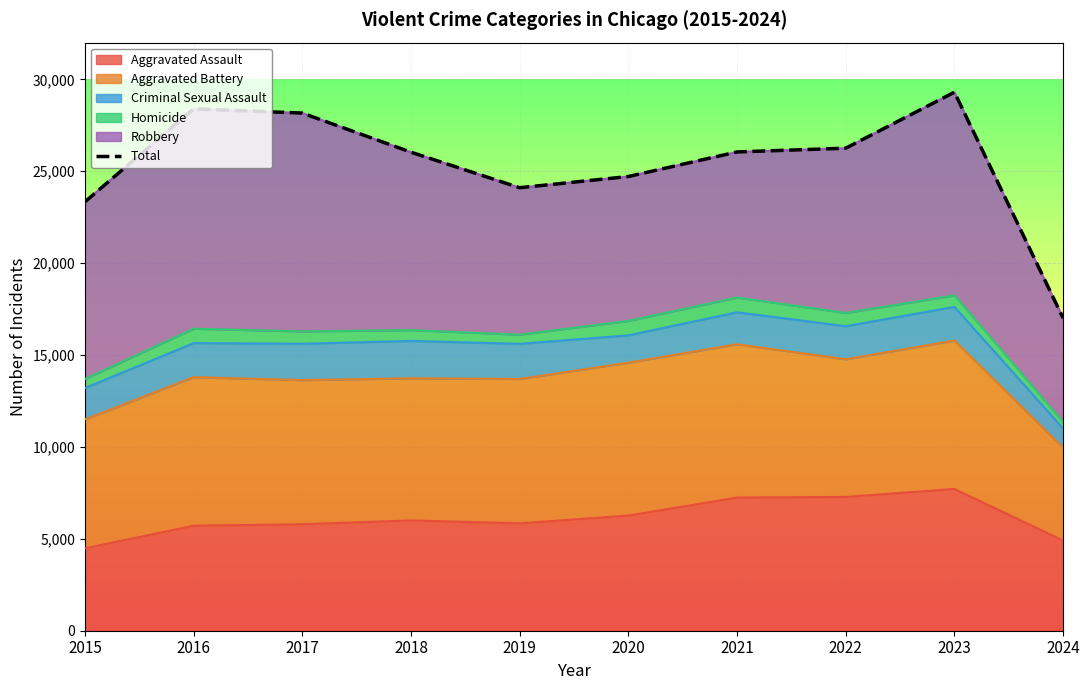

What value does the data have at 2019, to the nearest 10?

24100